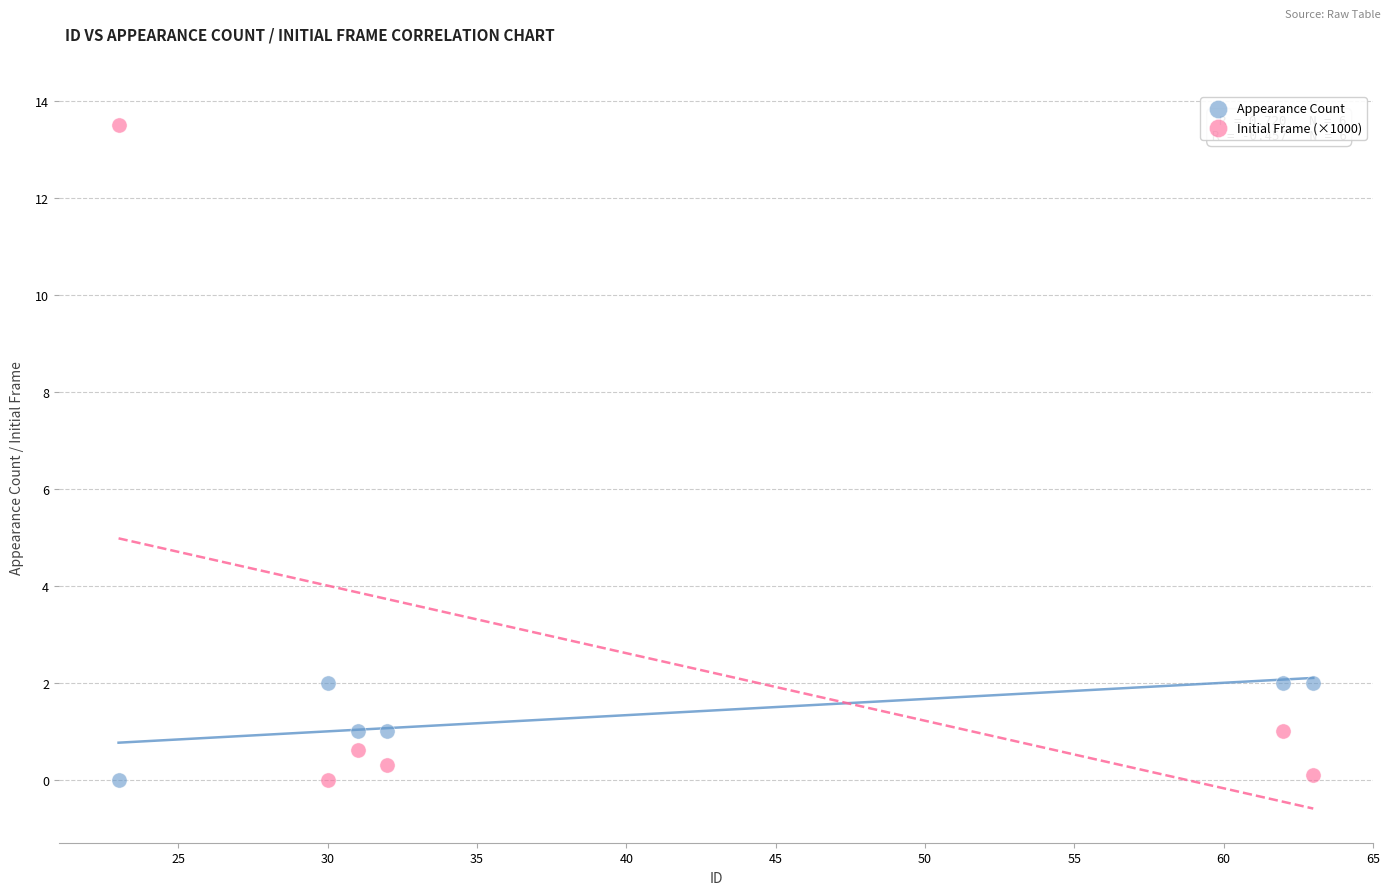

What are all the series names shown in the legend?

Appearance Count, Initial Frame (×1000)